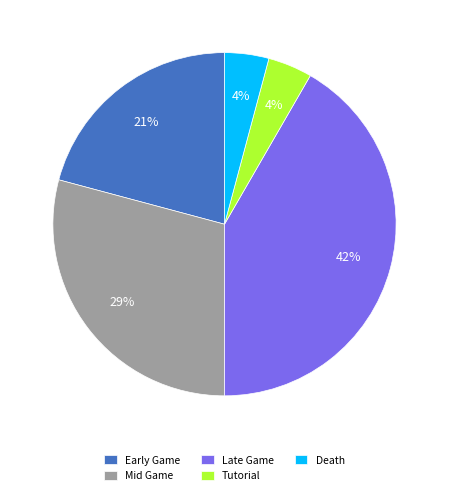

To the nearest percent, what percentage of the pie is Tutorial?

4%